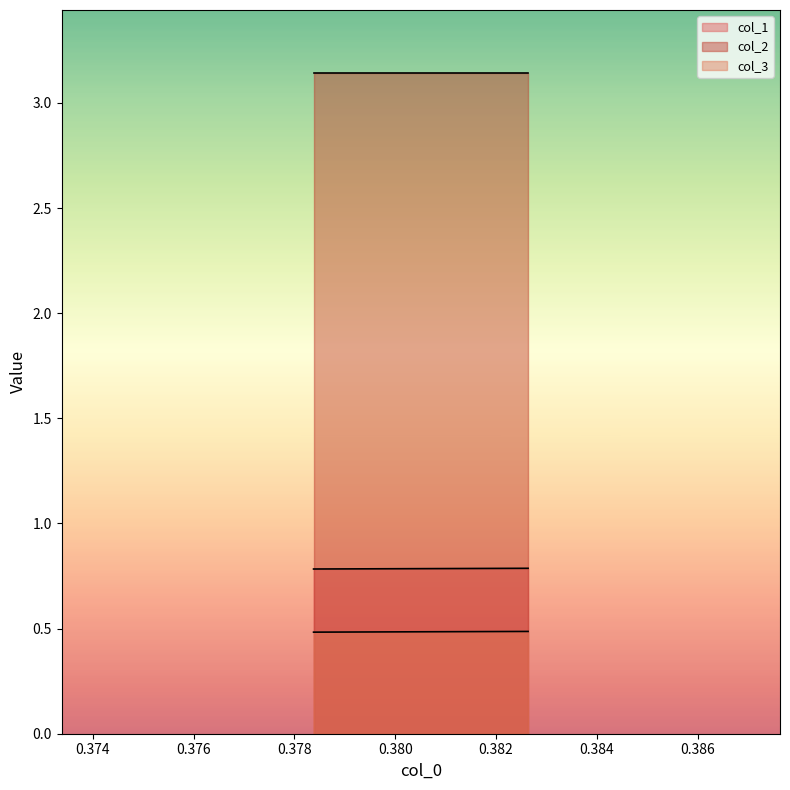

Rank the series by their maximum value, from lowest to highest.

col_3, col_1, col_2